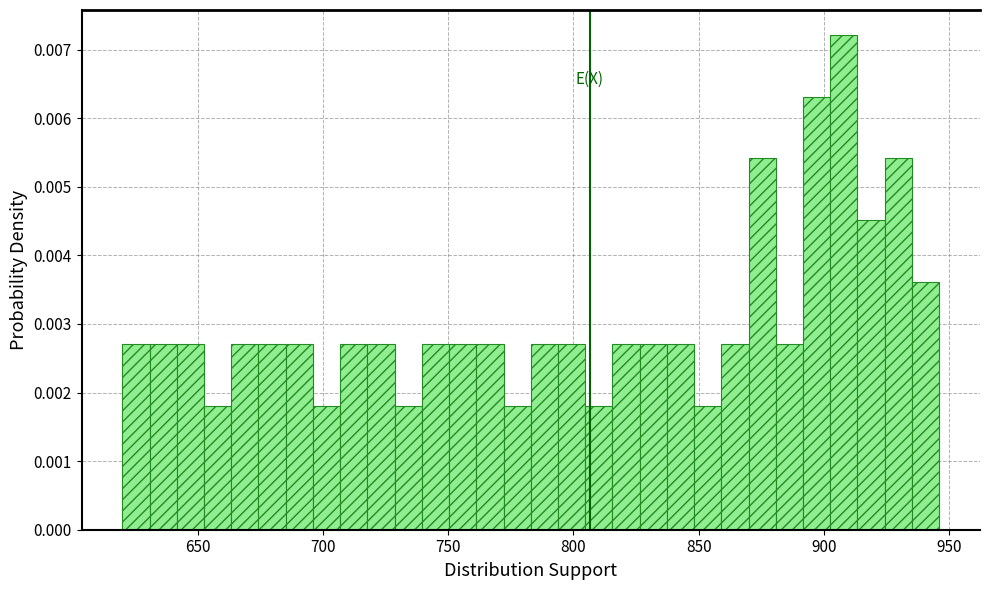

Read against the x-axis, roughly where is the centre of the tallest bar?

910